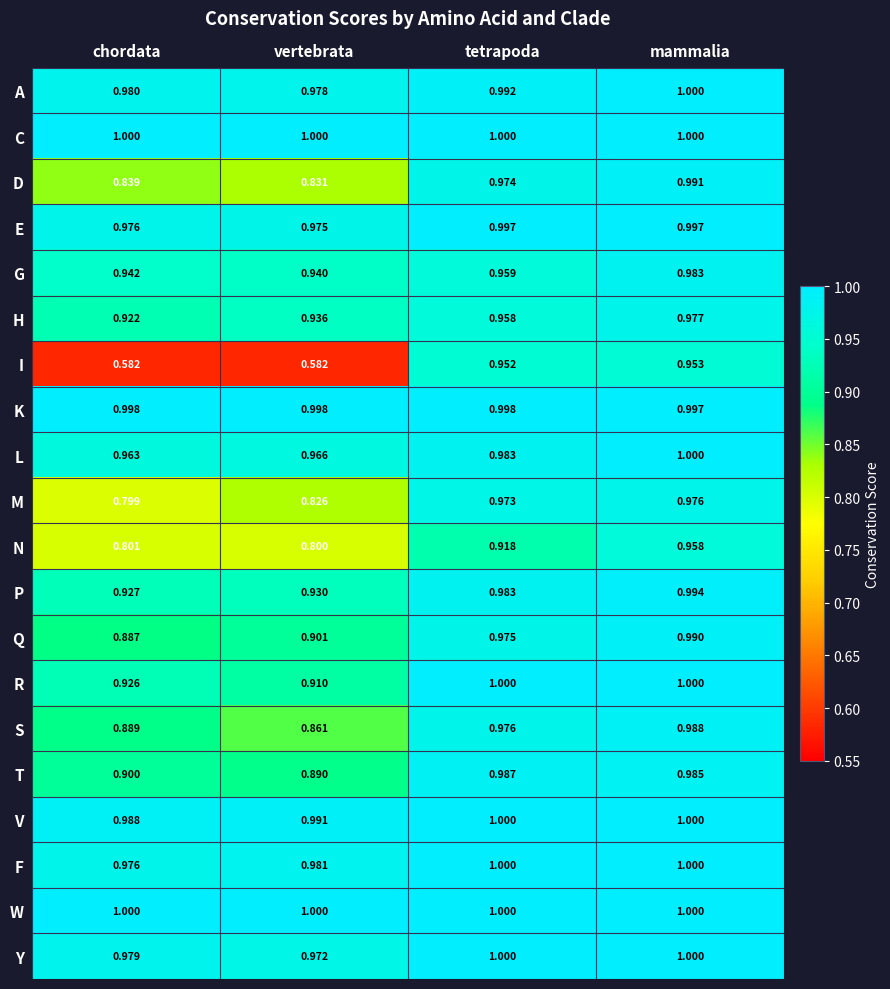

At which category is the sum across all series the highest?

mammalia